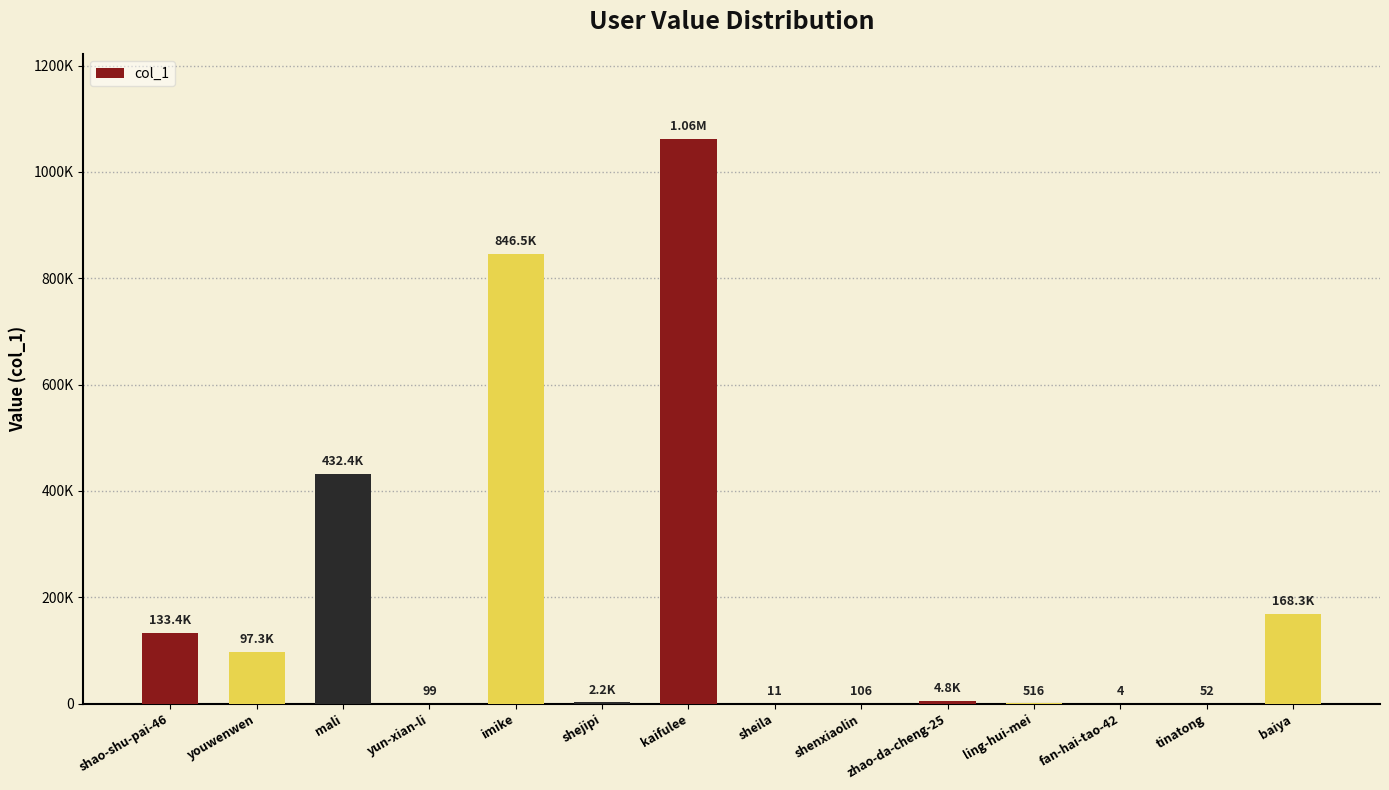

What is the difference between the values at baiya and shenxiaolin?

168213